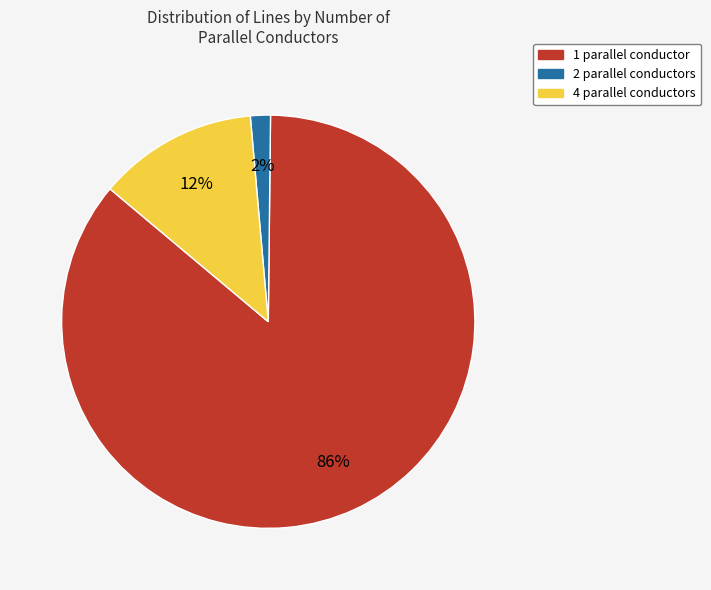

How many slices are in this pie chart?

3